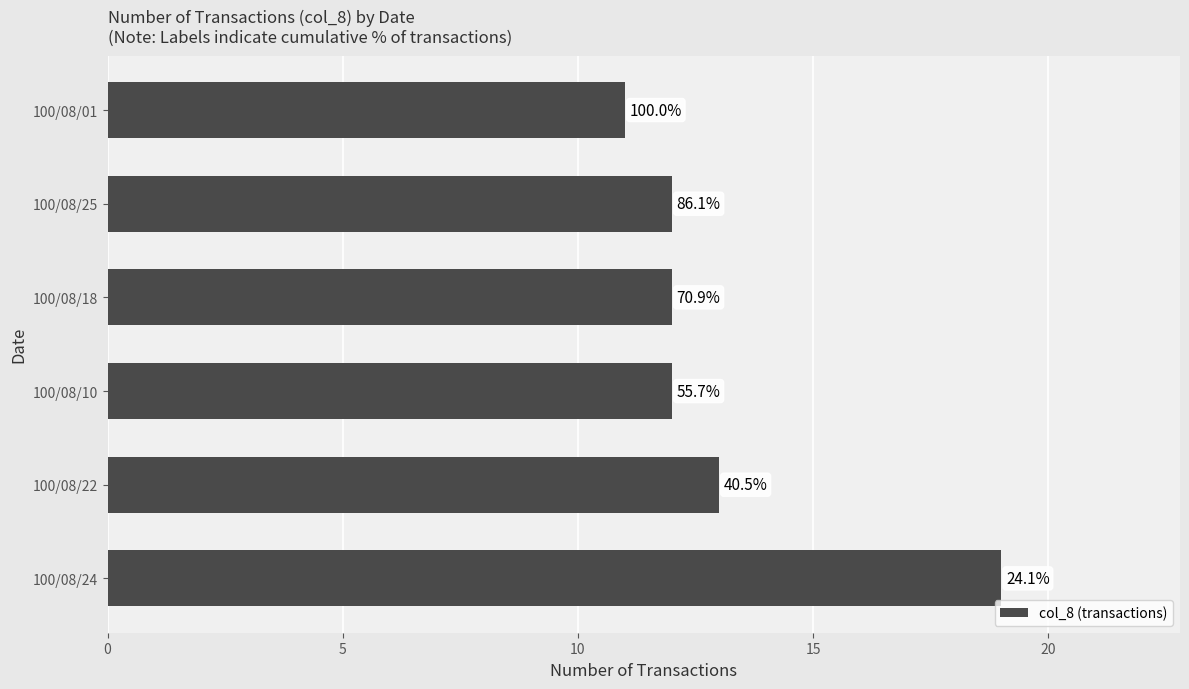

Are the bars horizontal?

Yes